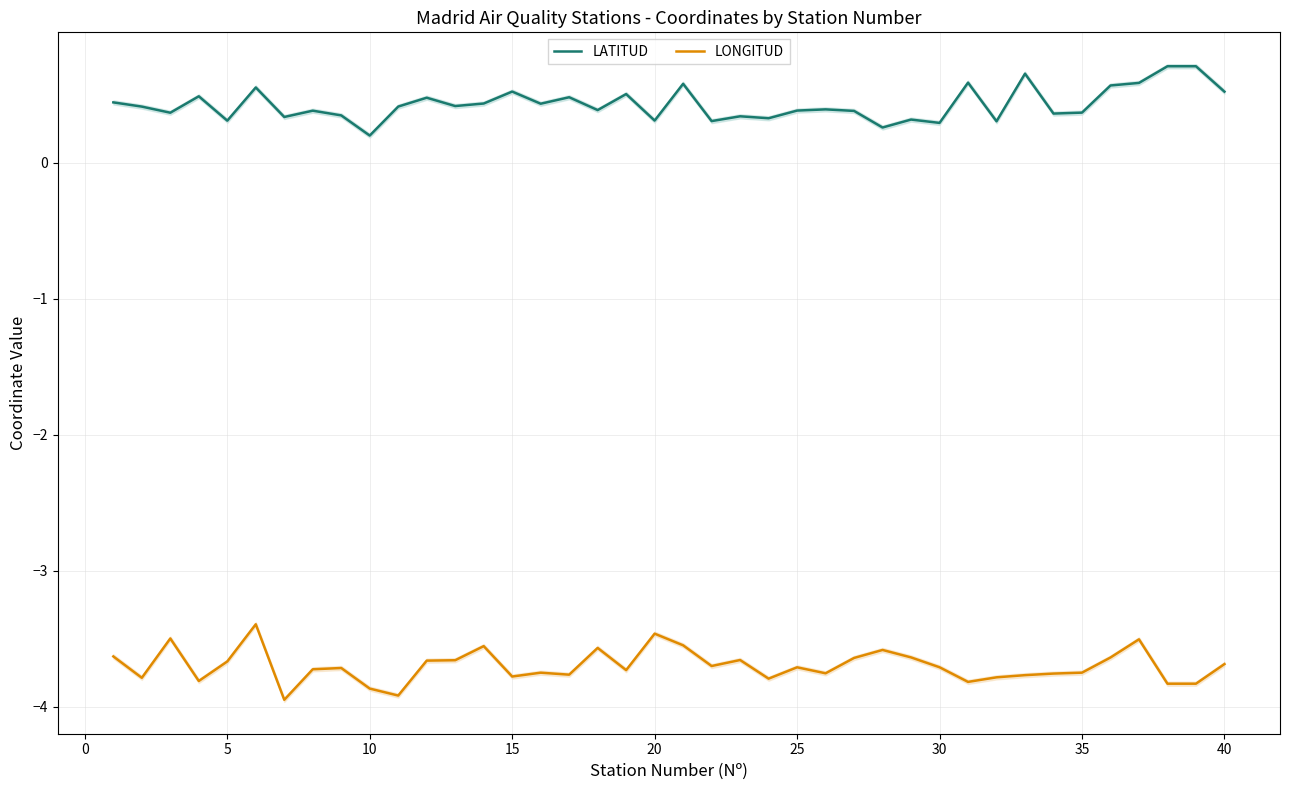

Count the number of categories in the chart.

40